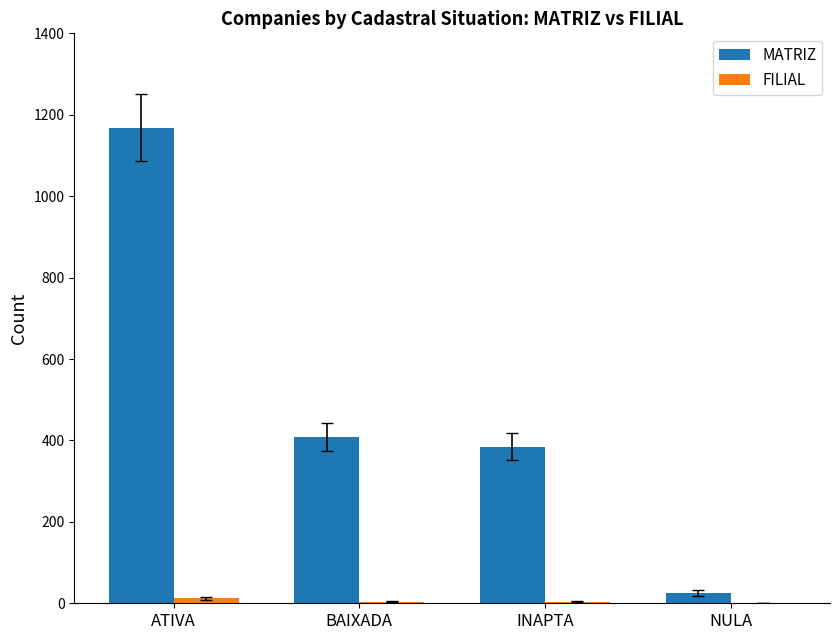

What is the difference between the MATRIZ values at INAPTA and ATIVA?

783